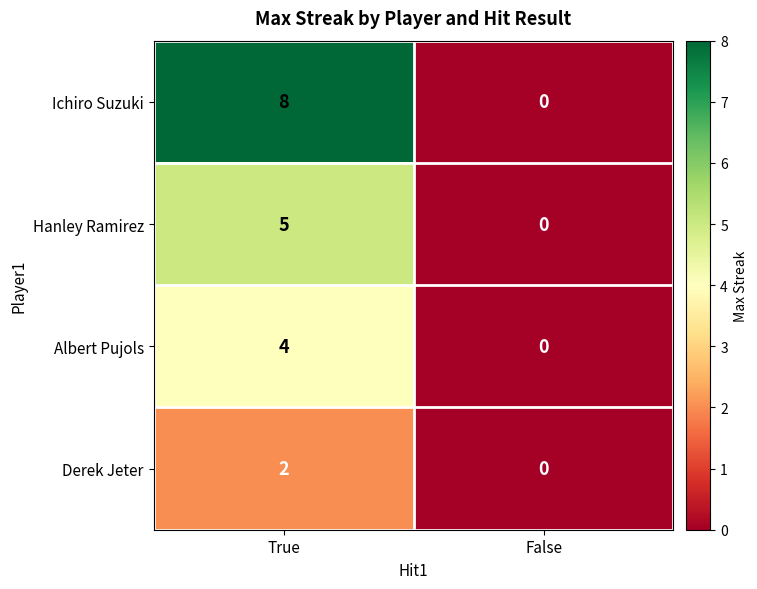

How many values in the Ichiro Suzuki series are below 8?

1